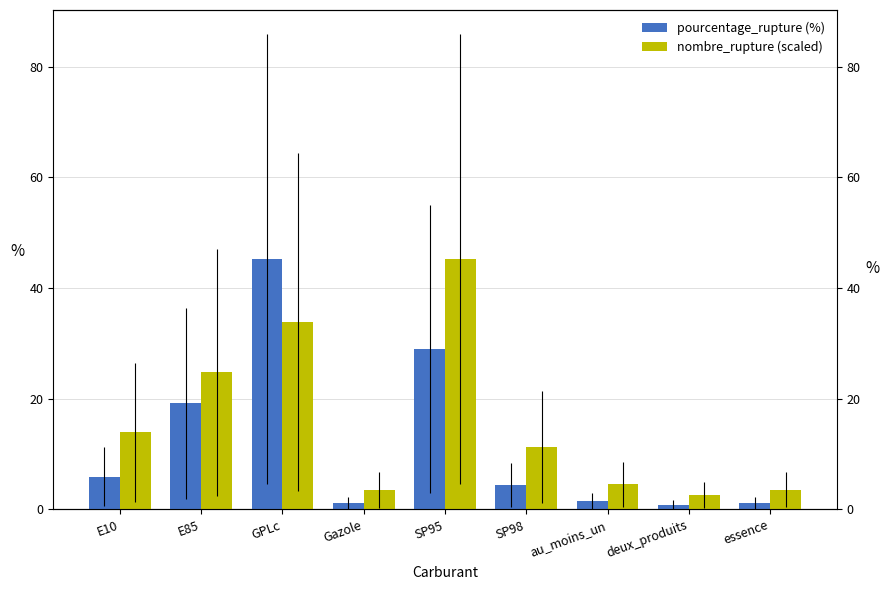

What is the maximum value for nombre_rupture (scaled)?

45.2